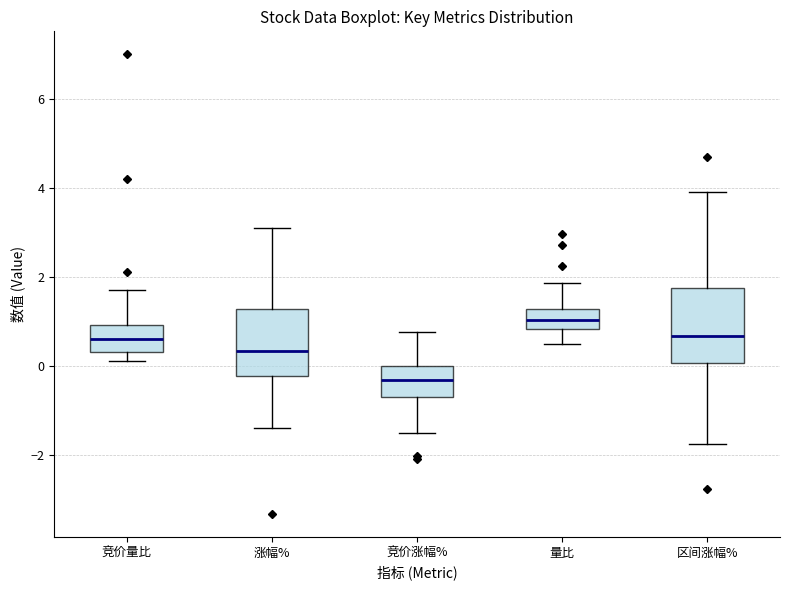

Which box has the highest median line?

量比